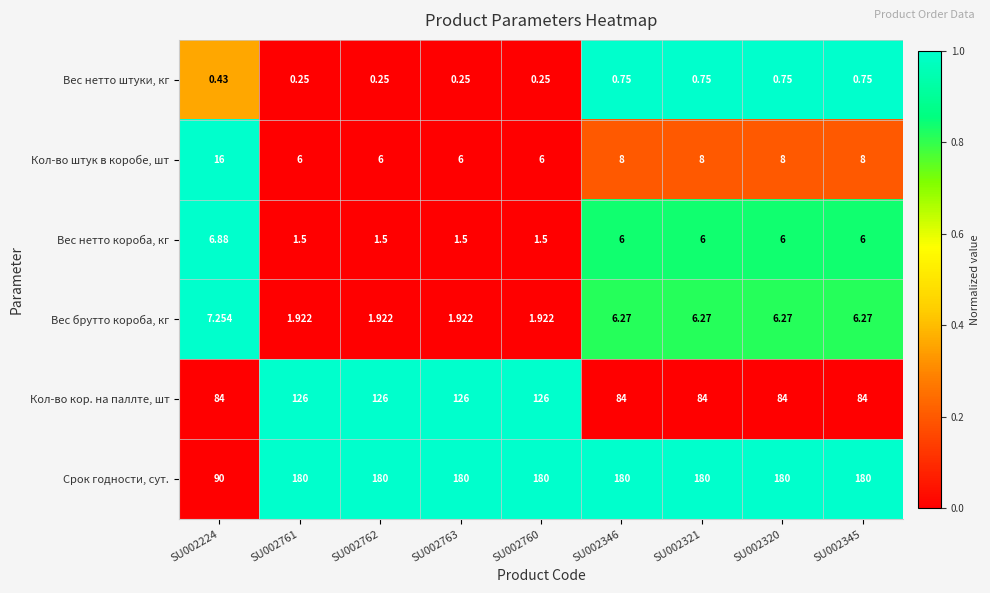

Rank the series at SU002761 from lowest to highest value.

Вес нетто штуки, кг, Вес нетто короба, кг, Вес брутто короба, кг, Кол-во штук в коробе, шт, Кол-во кор. на паллте, шт, Срок годности, сут.